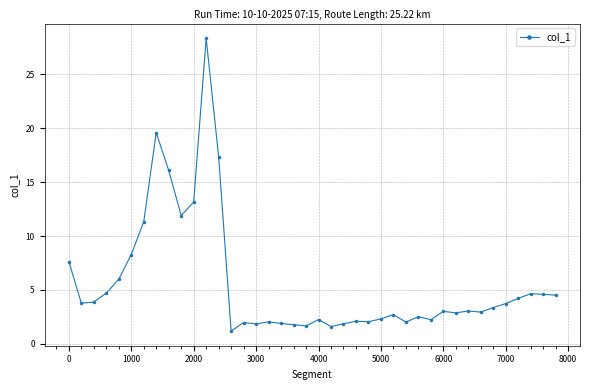

True or false: the data has more than 1 interior local peaks.

True